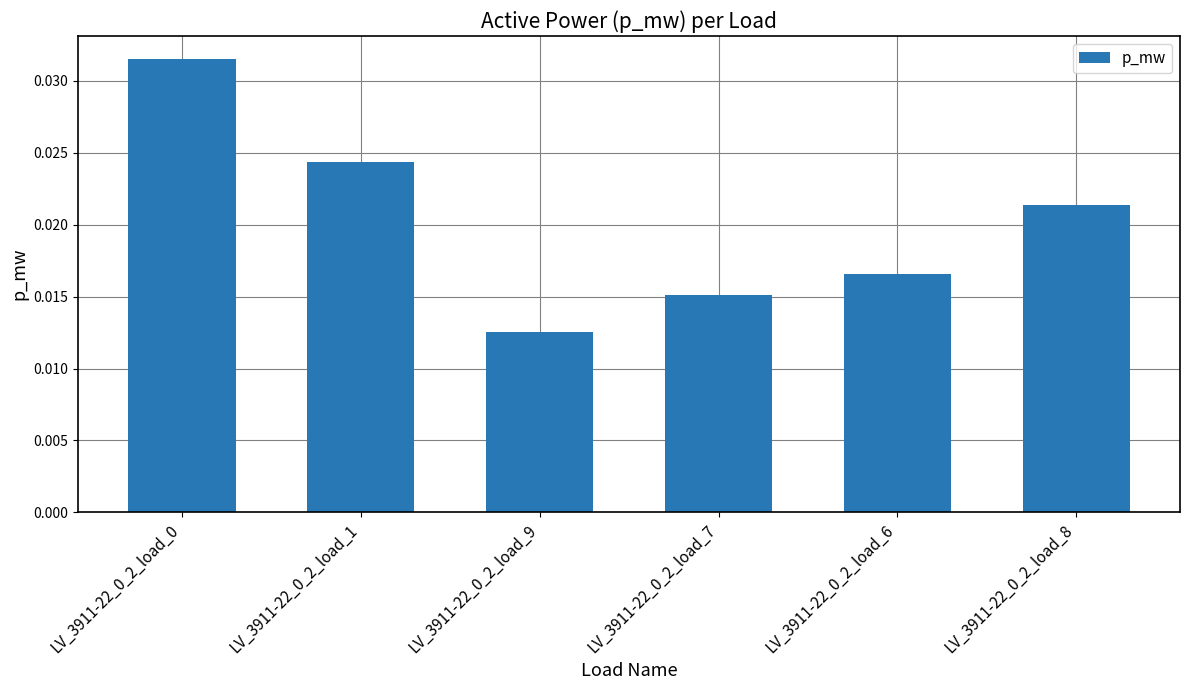

How many values are between 0 and 1?

6